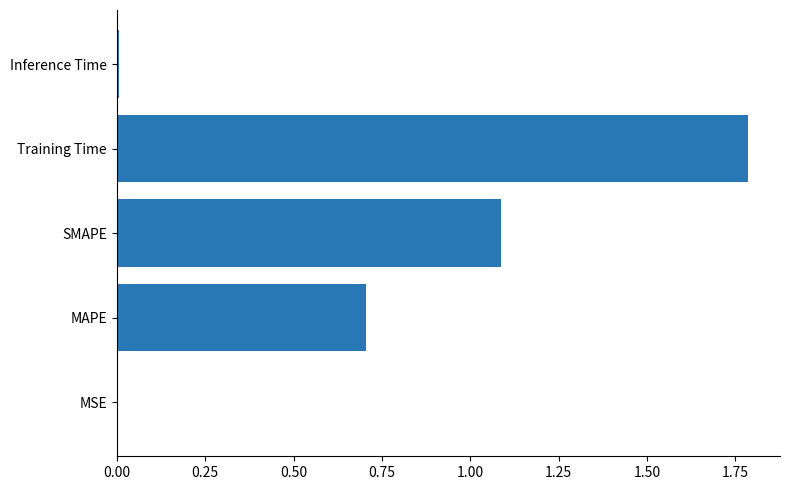

What is the approximate value at MAPE?

0.7